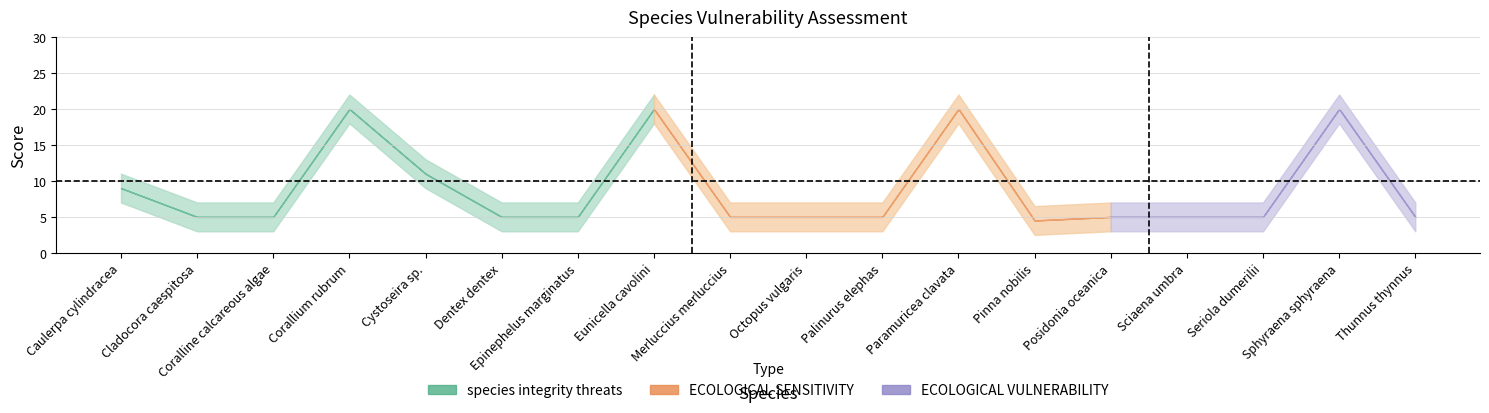

The Vulnerability series shows 32.2 at Corallium rubrum. True or false?

False